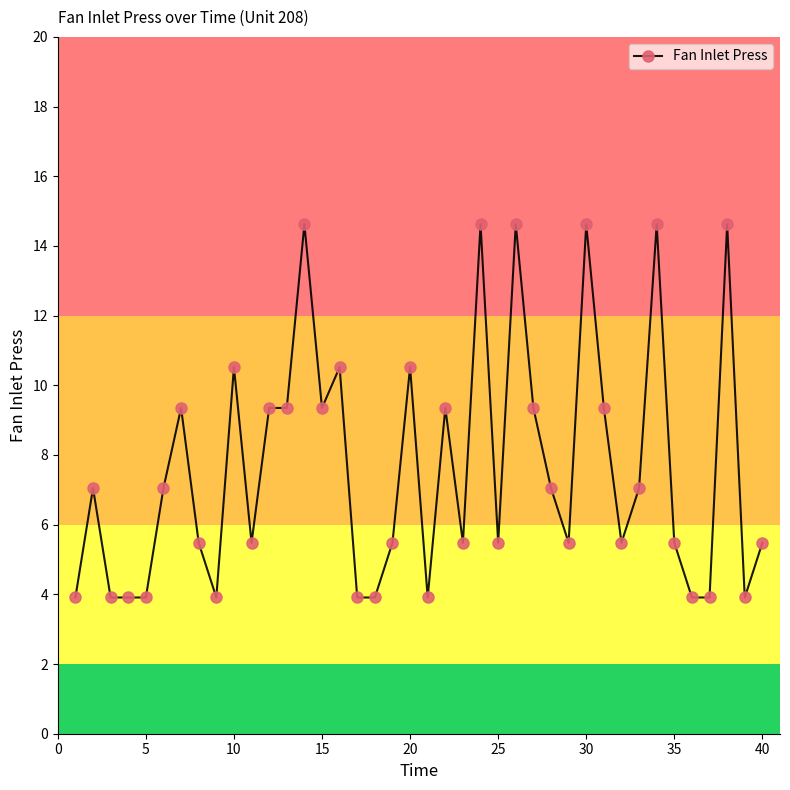

What is the difference between the maximum and second lowest values?

10.7